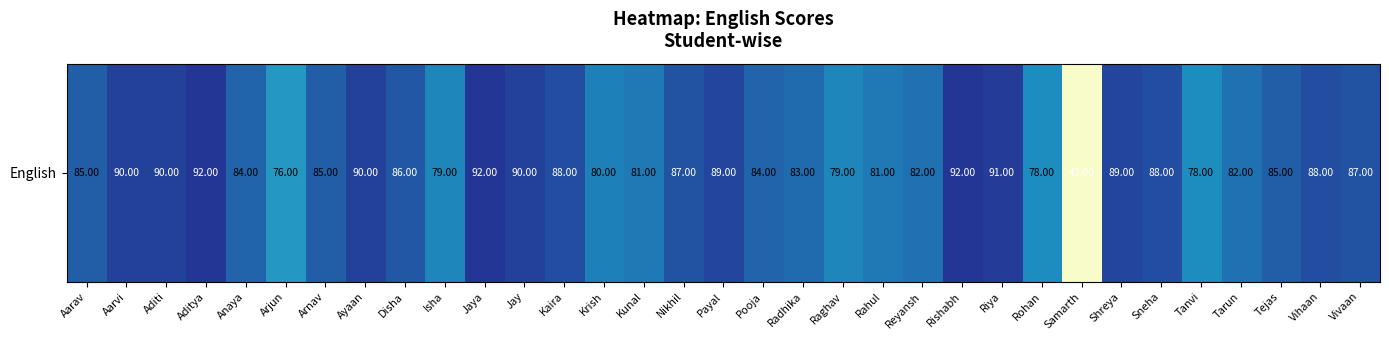

Rank the categories by value from highest to lowest.

Aditya, Jaya, Rishabh, Riya, Aarvi, Aditi, Ayaan, Jay, Payal, Shreya, Kaira, Sneha, Vihaan, Nikhil, Vivaan, Disha, Aarav, Arnav, Tejas, Anaya, Pooja, Radhika, Reyansh, Tarun, Kunal, Rahul, Krish, Isha, Raghav, Rohan, Tanvi, Arjun, Samarth